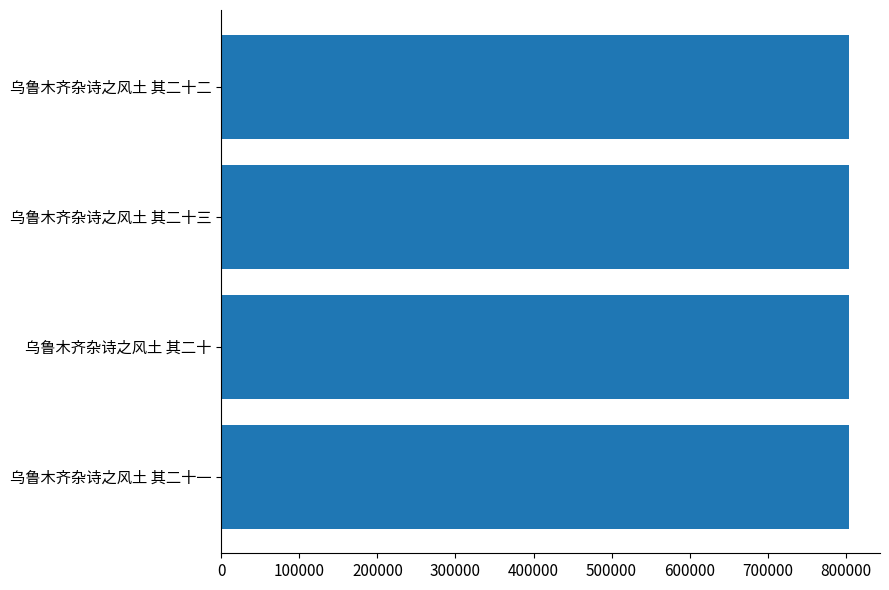

How many series are shown in this chart?

1